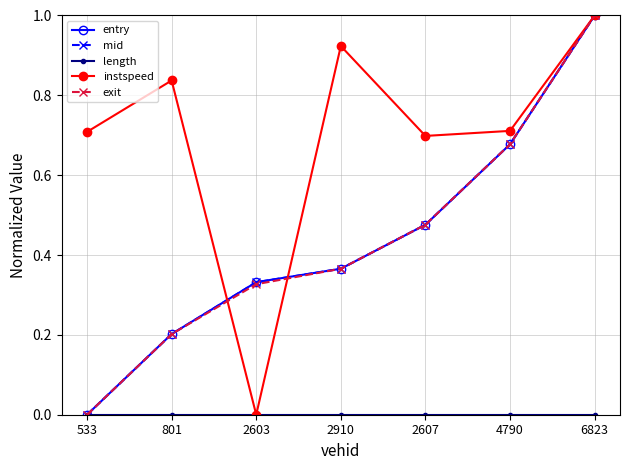

The value of entry at 801 is 0.2. True or false?

True